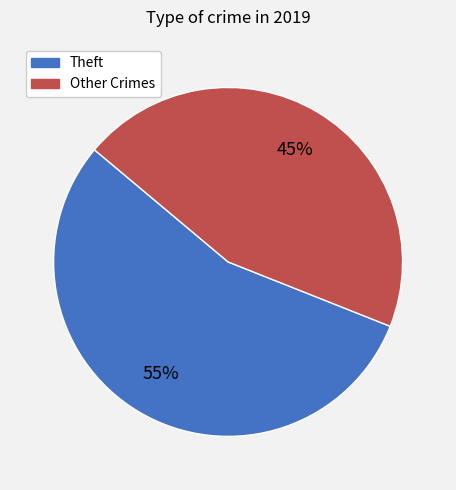

To the nearest percent, what is the difference between the largest and smallest slice percentages?

10%